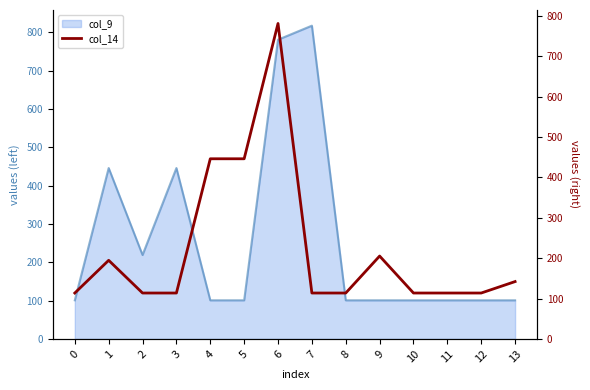

The col_9 series shows 100.7 at 0. True or false?

True